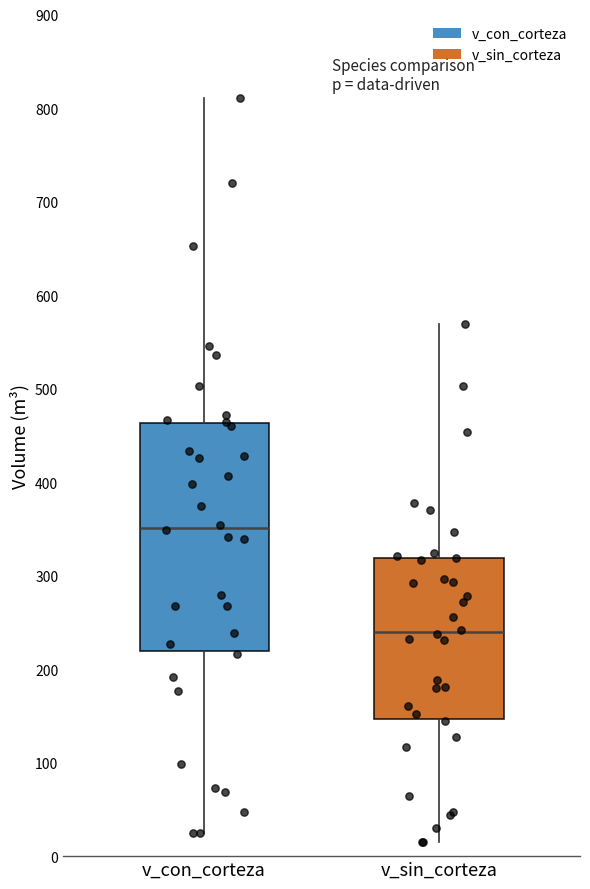

Reading left to right, read every box against the y-axis: the position of its median line, the range the box covers, and the ends of its whiskers. The values are not printed on the chart, so give them approximately, as read against the axis.

v_con_corteza: median 350, box 220 to 460, whiskers 20 to 810
v_sin_corteza: median 240, box 150 to 320, whiskers 20 to 570